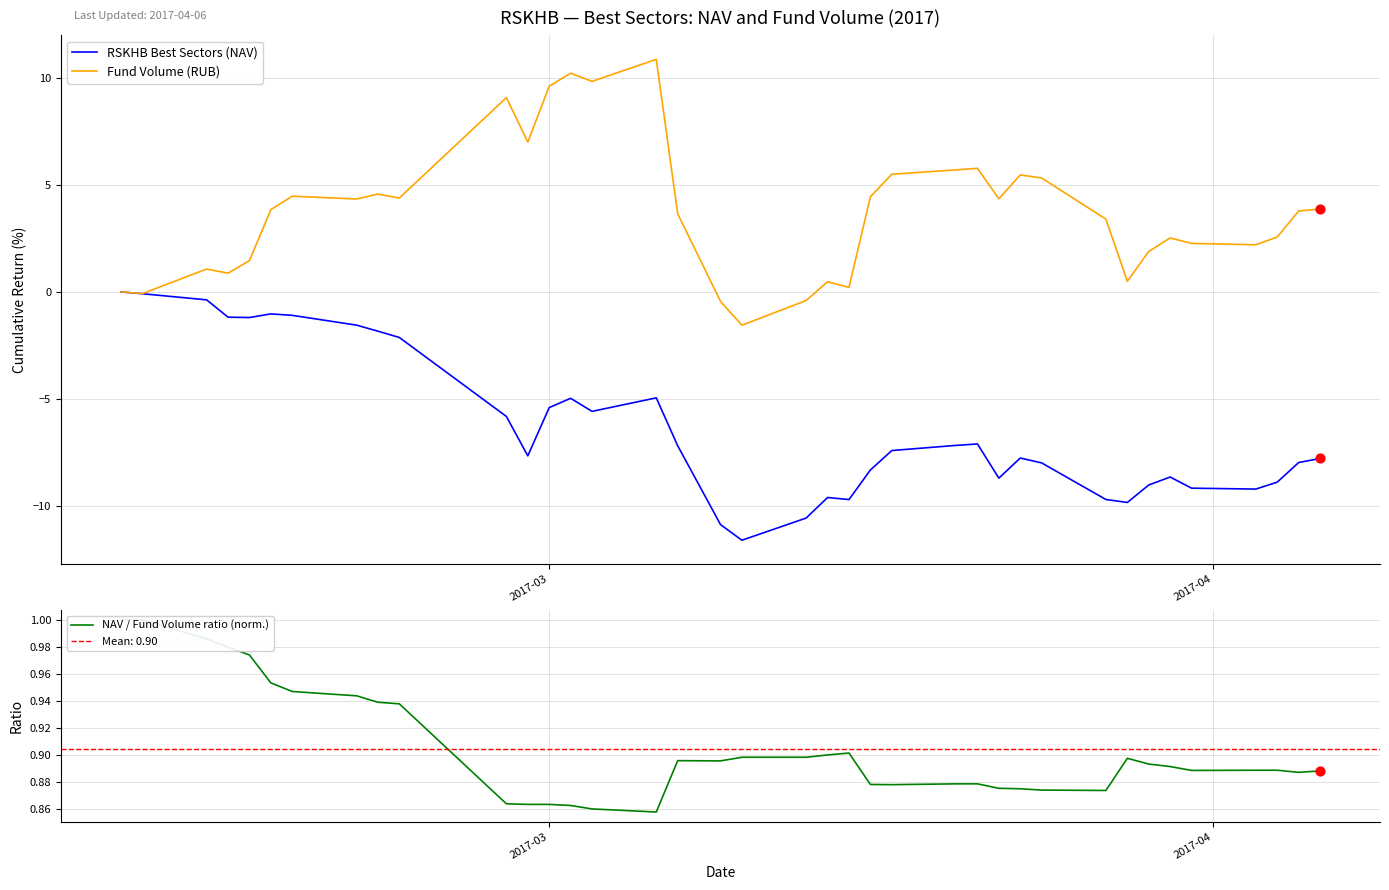

Which series contains the highest Y value?

Fund Volume (RUB)